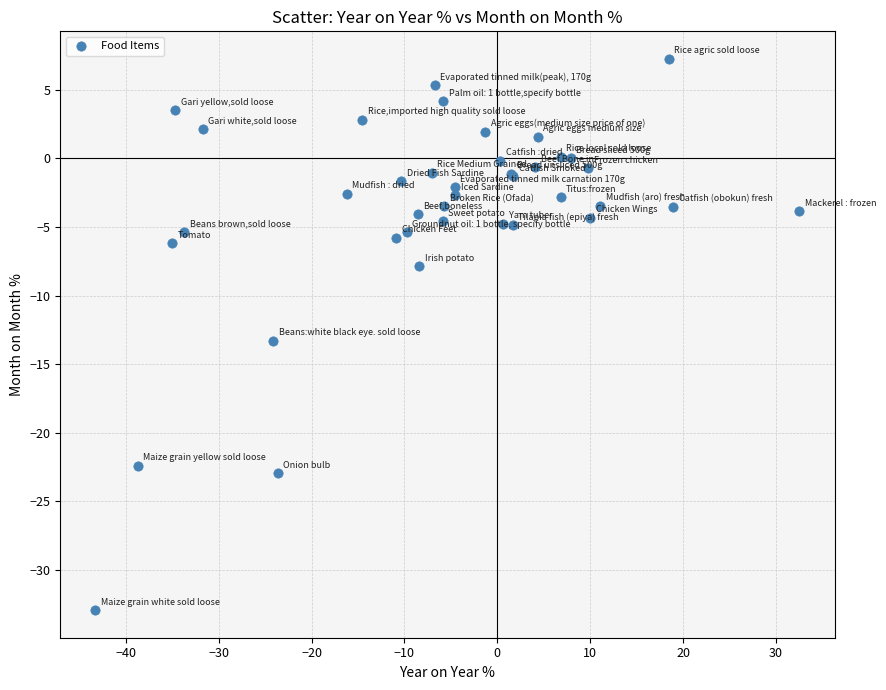

What Y value in the scatter plot is closest to -12?

-13.3